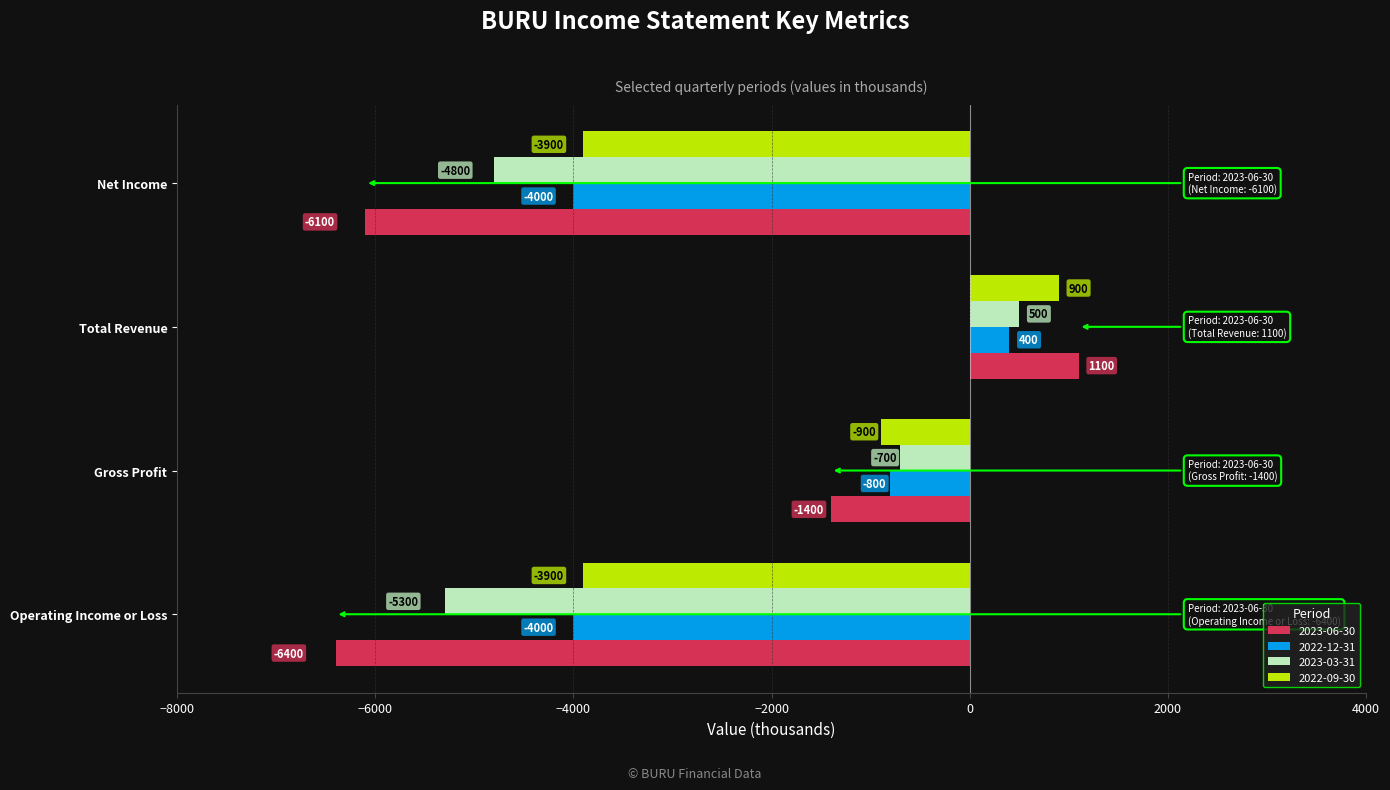

What are all the series names shown in the legend?

2023-06-30, 2022-12-31, 2023-03-31, 2022-09-30